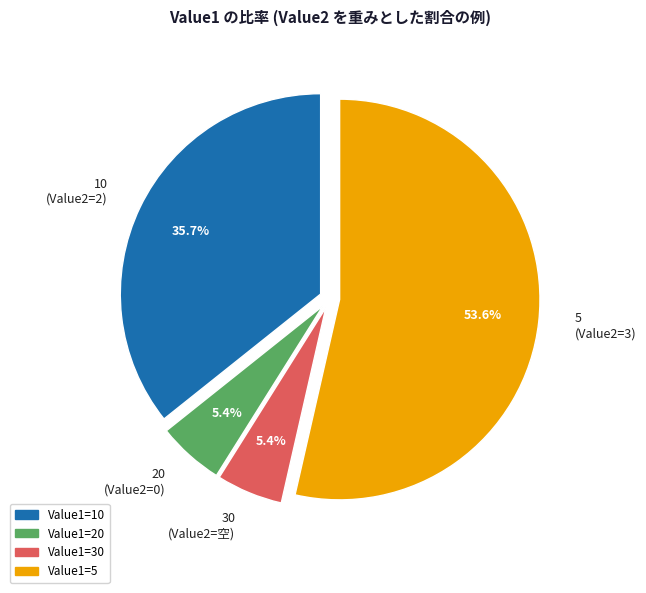

What percentage is the 20 slice, to the nearest percent?

5%